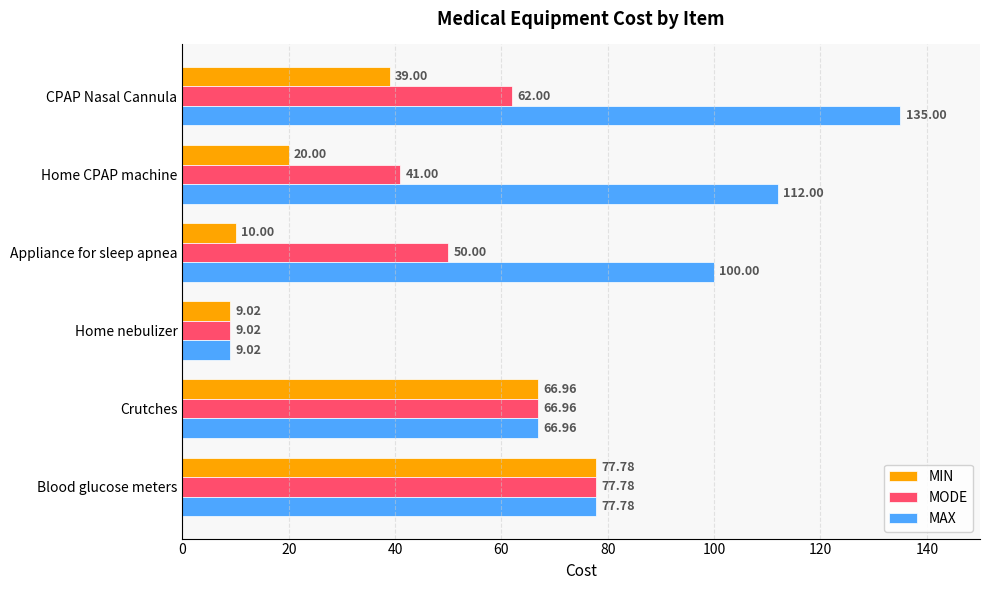

What is the sum of the MIN values at Home CPAP machine and Crutches?

87.0